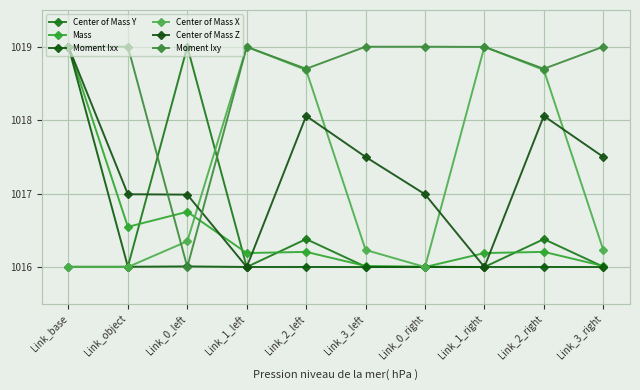

What is the label of the 1st point from the left?

Link_base